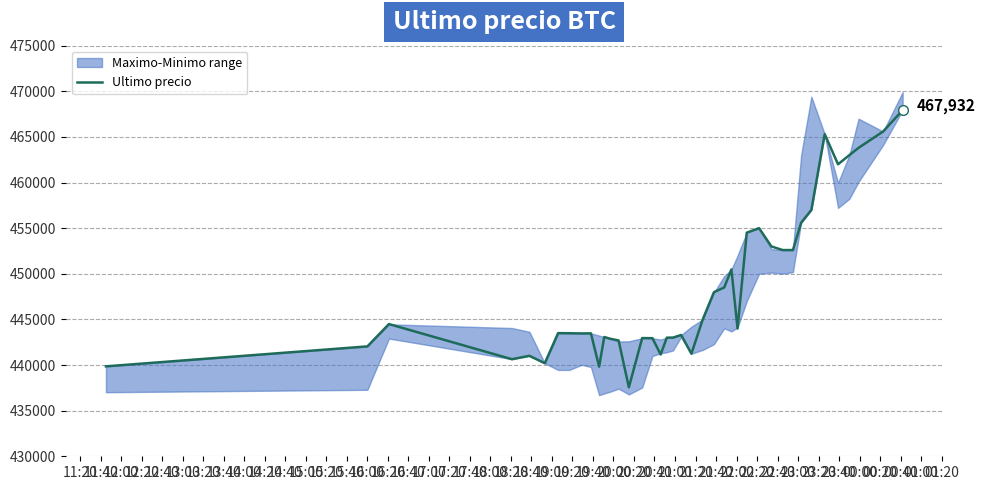

Count the number of values greater than 443496.

19